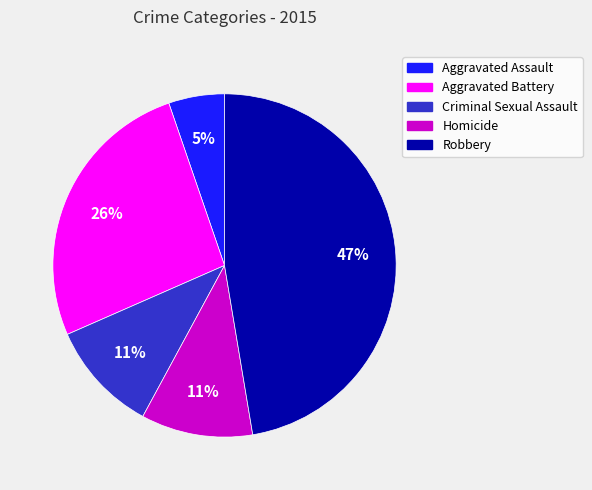

Is the sum of Robbery and Aggravated Battery greater than half?

Yes